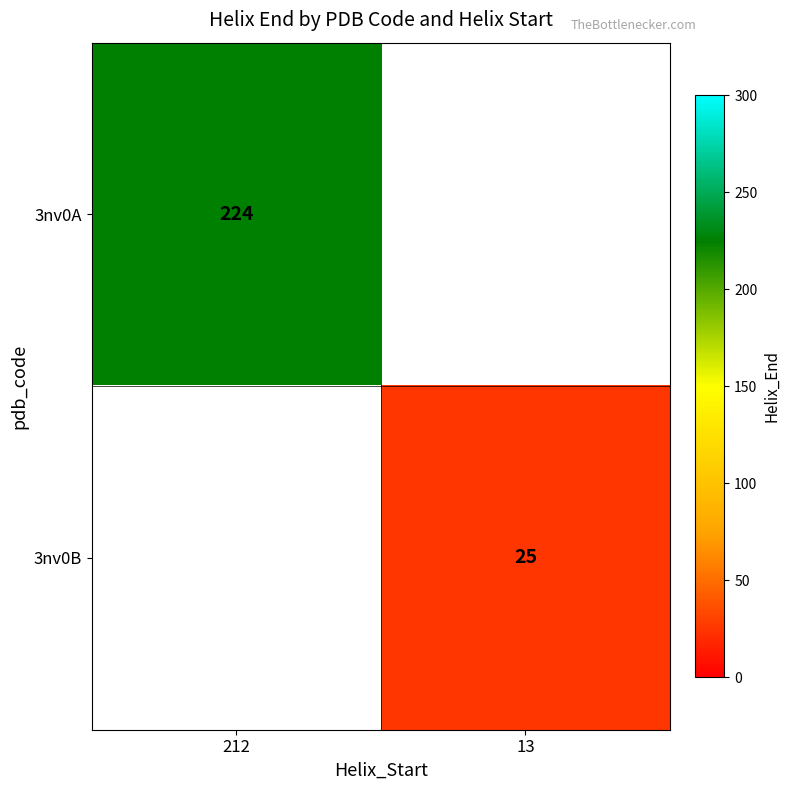

The 3nv0B series shows 40 at 13. True or false?

False